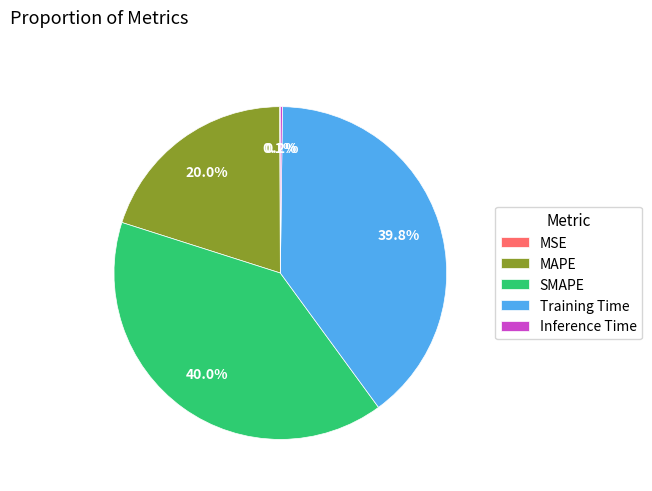

Approximately how many times larger is the value at SMAPE compared to Training Time?

1.0